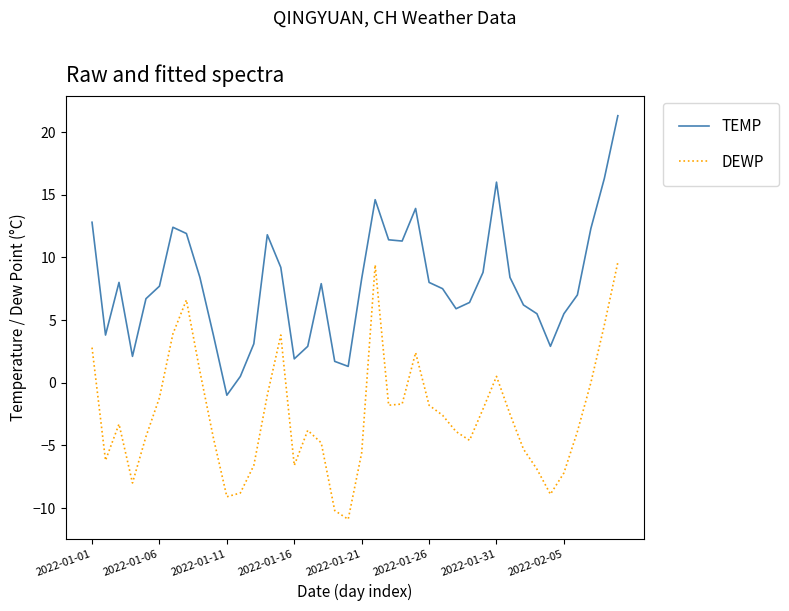

True or false: DEWP and TEMP intersect in this chart.

False